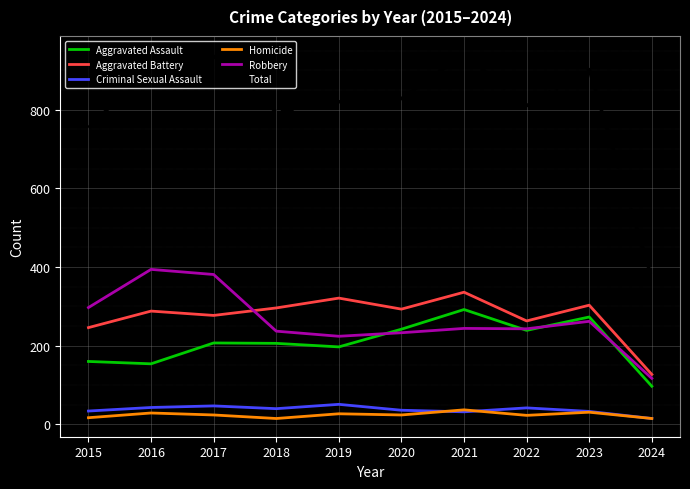

What are all the series names shown in the legend?

Aggravated Assault, Aggravated Battery, Criminal Sexual Assault, Homicide, Robbery, Total